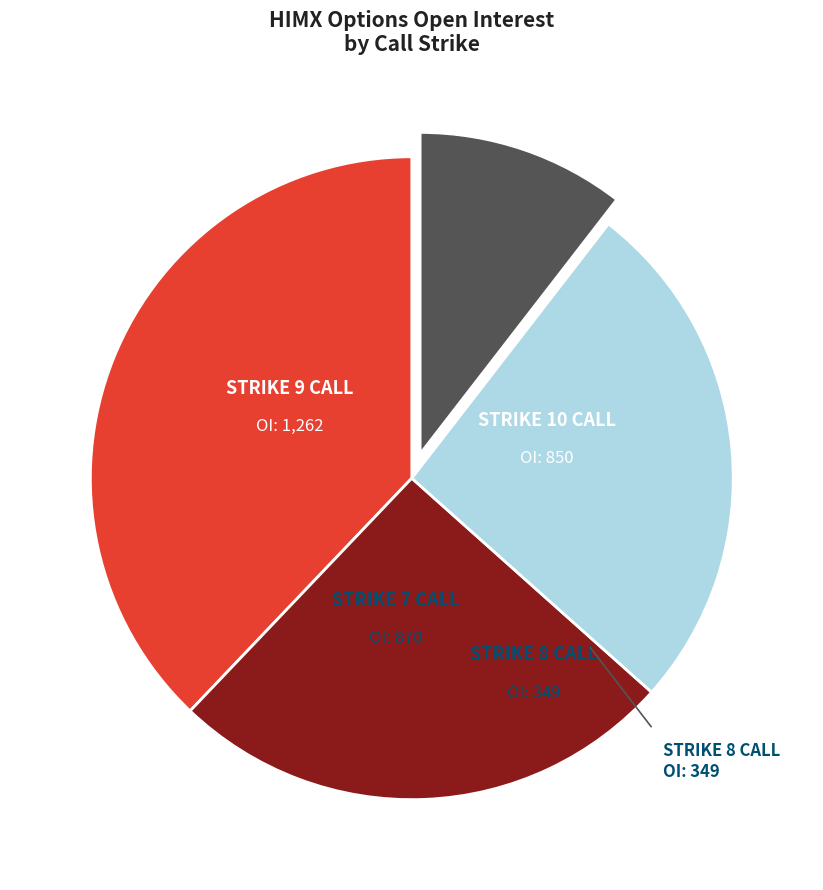

Is there a majority slice in this chart?

No